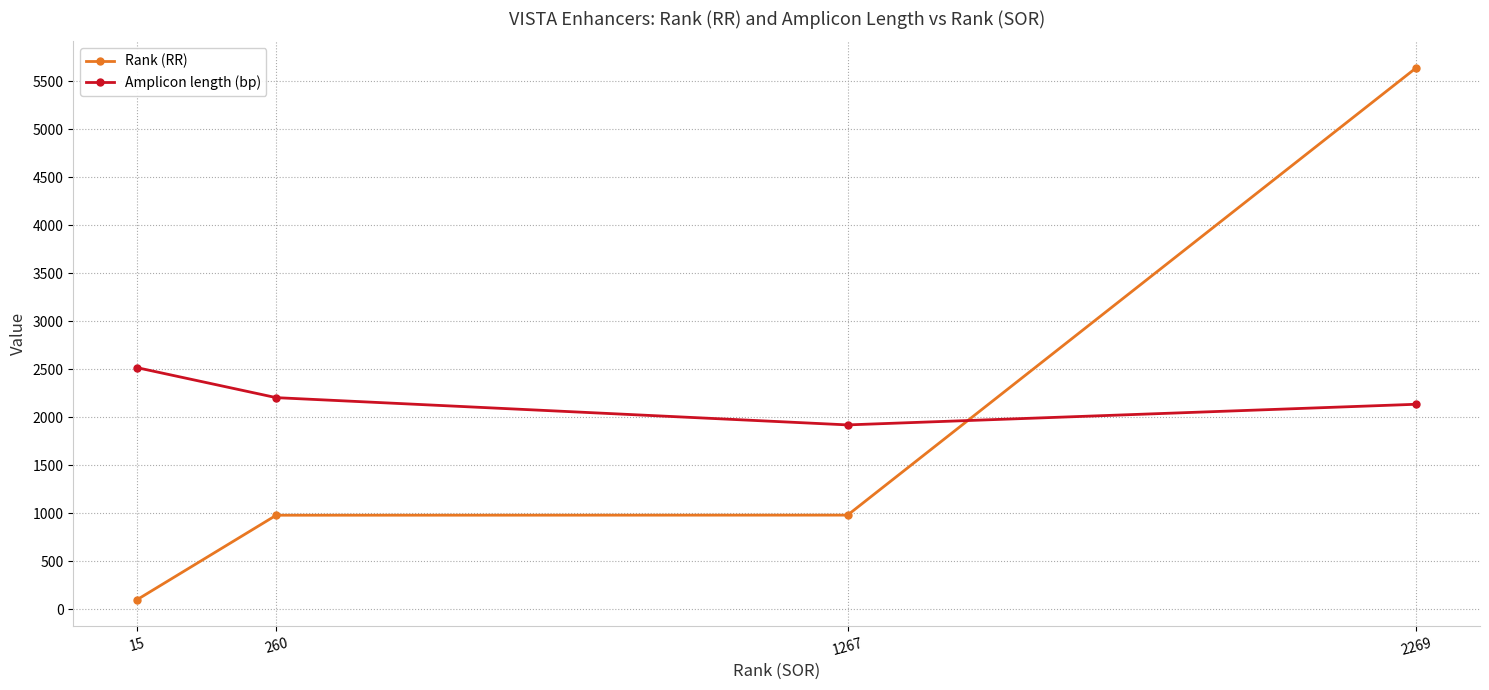

What is the minimum value shown in the chart?

100